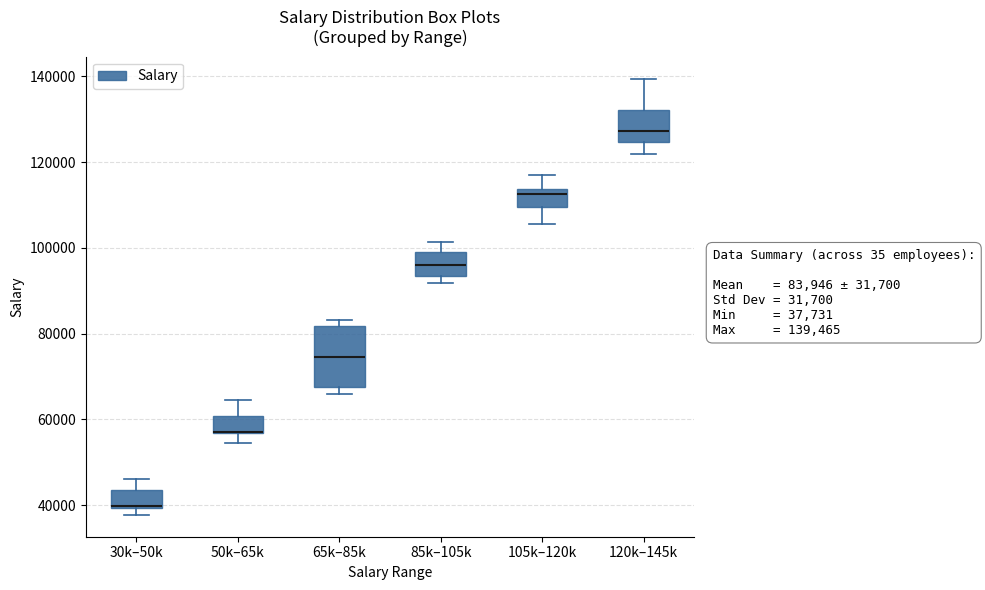

Which box is the tallest, from its lower edge to its upper edge?

65k–85k